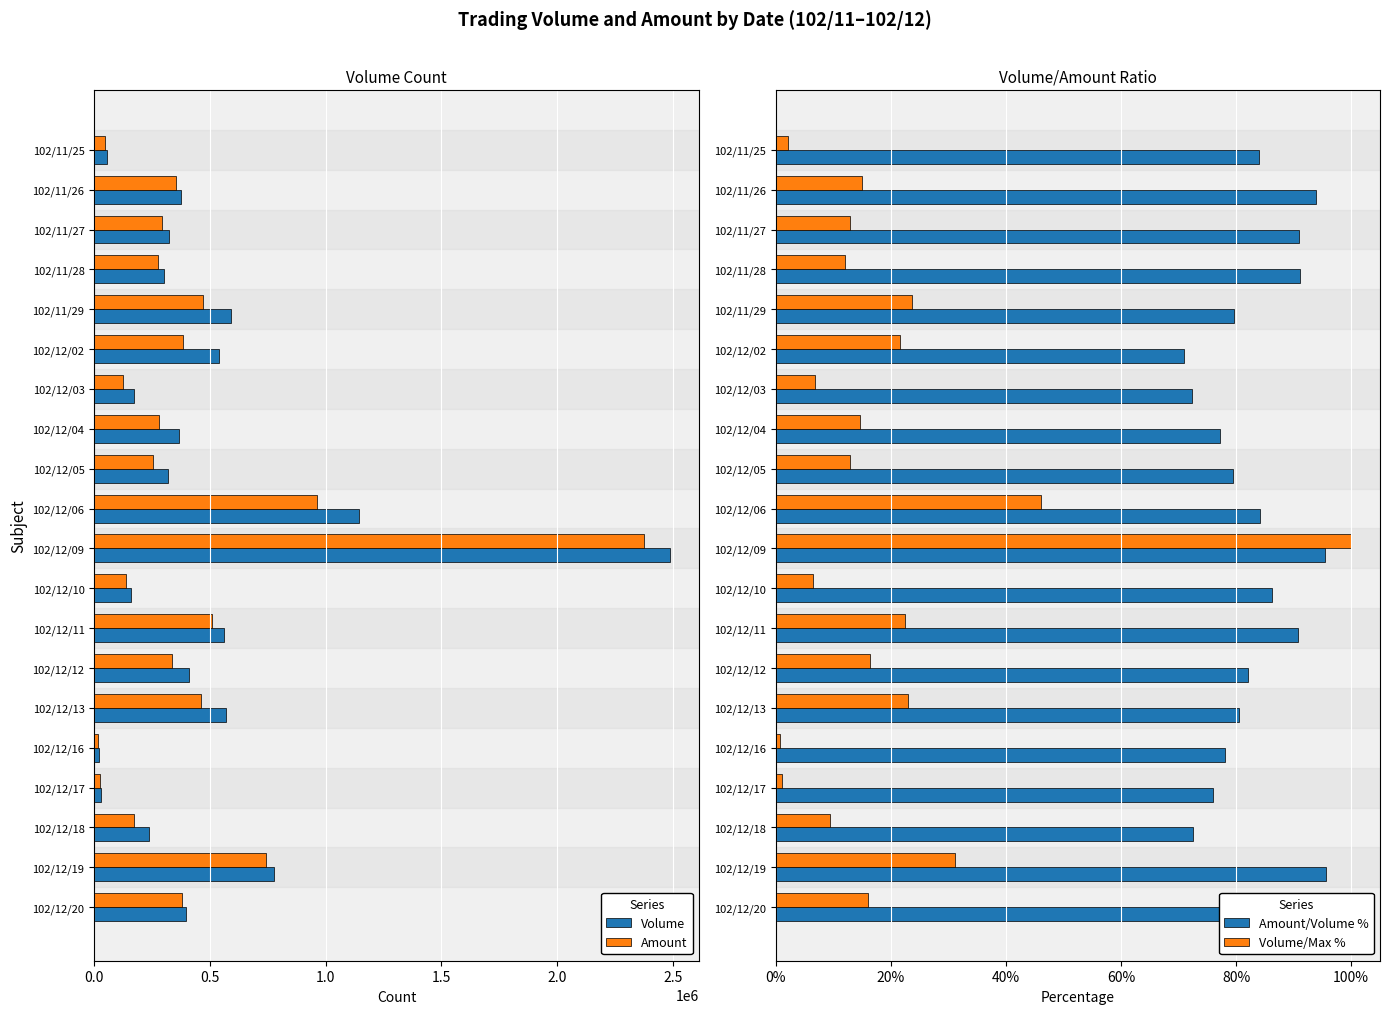

The value of Amount at 102/12/09 is 890568.4. True or false?

False